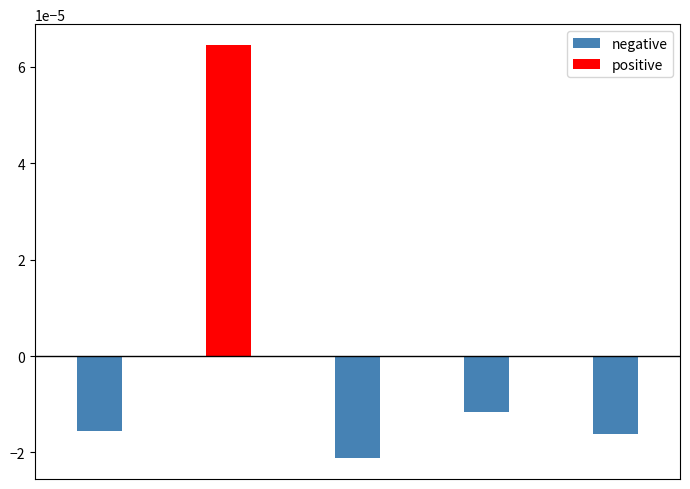

Is the value of negative at 4 greater than the value of positive at 4?

No